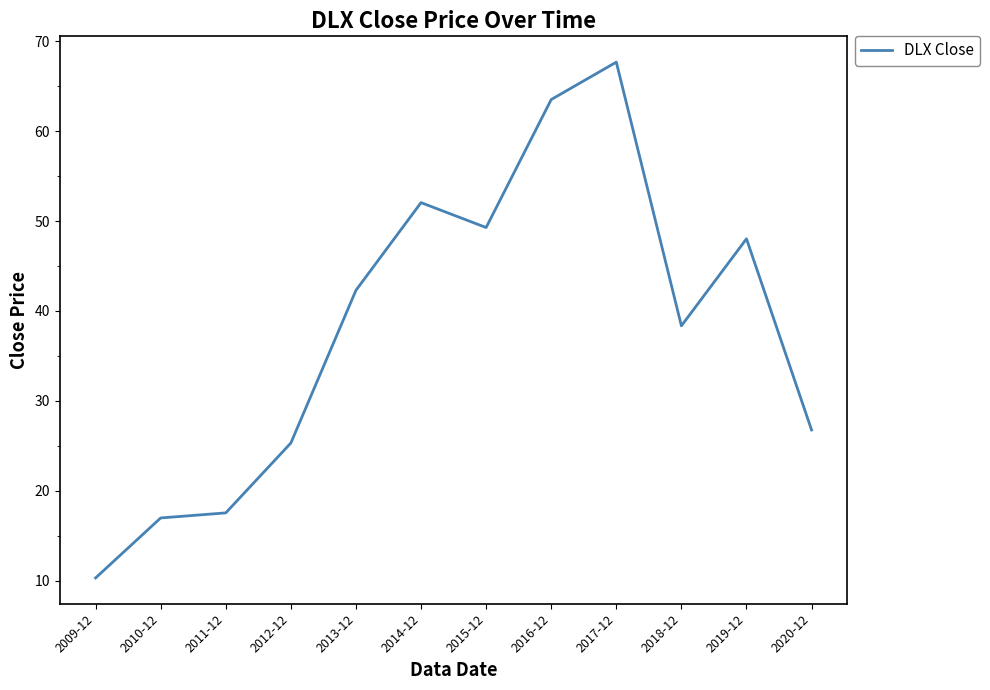

What position from the left is 2018-12?

10